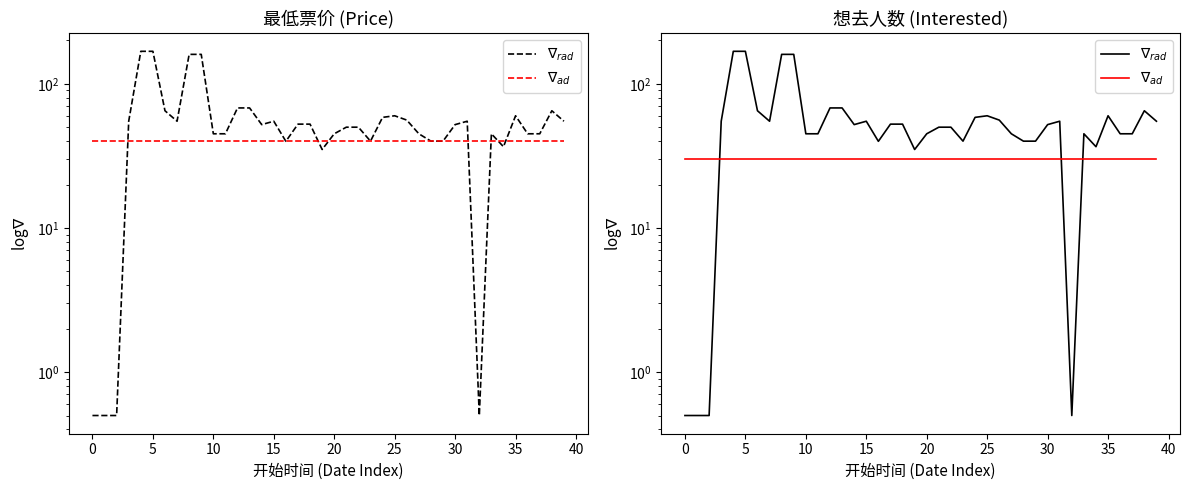

True or false: $\nabla_{rad}$ has more than 2 interior local peaks.

True